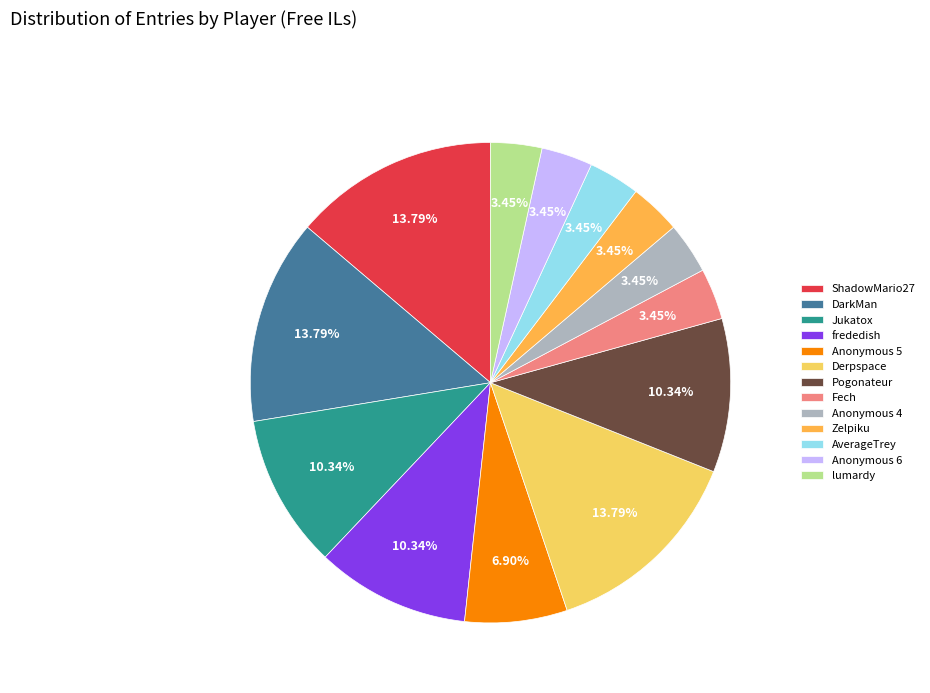

To the nearest percent, what is the difference between the Anonymous 6 and ShadowMario27 slice percentages?

10%